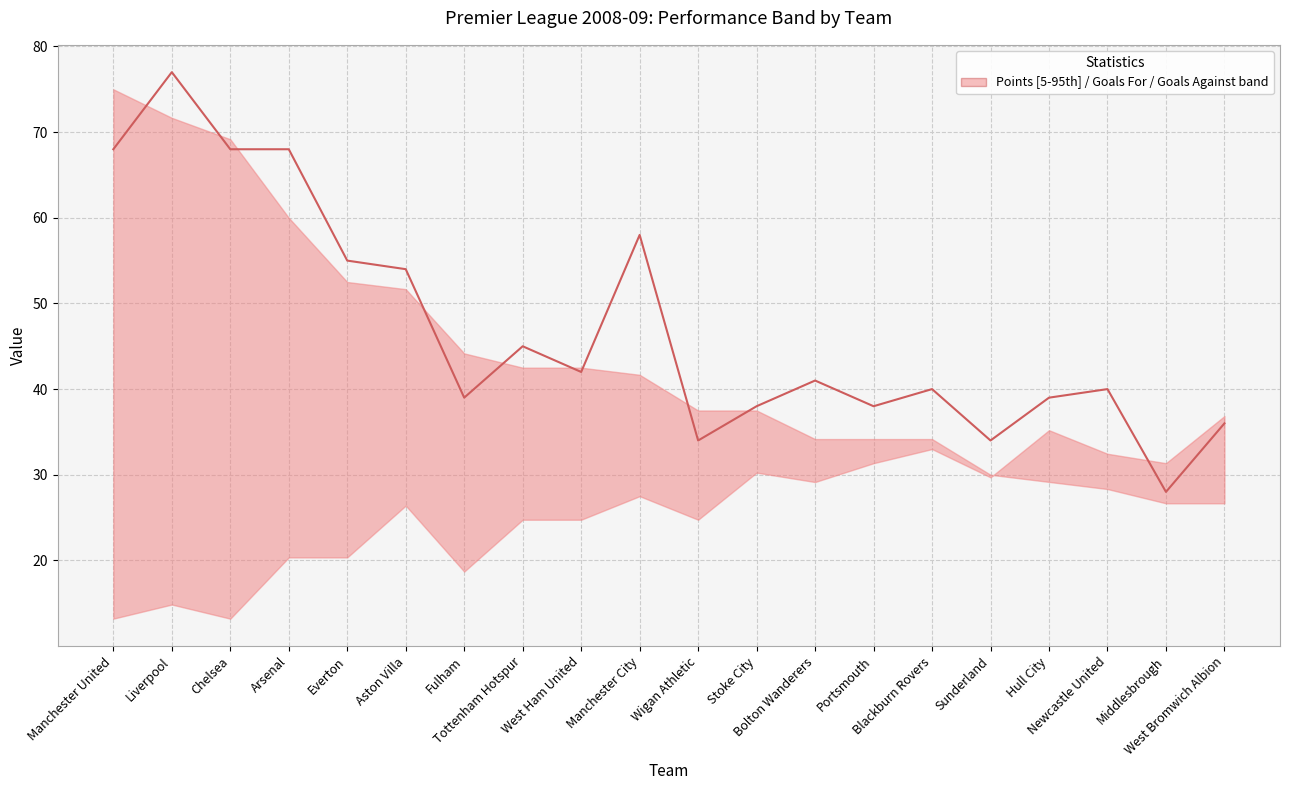

List the labels in order of value, largest first.

Liverpool, Manchester United, Chelsea, Arsenal, Manchester City, Everton, Aston Villa, Tottenham Hotspur, West Ham United, Bolton Wanderers, Blackburn Rovers, Newcastle United, Fulham, Hull City, Stoke City, Portsmouth, West Bromwich Albion, Wigan Athletic, Sunderland, Middlesbrough